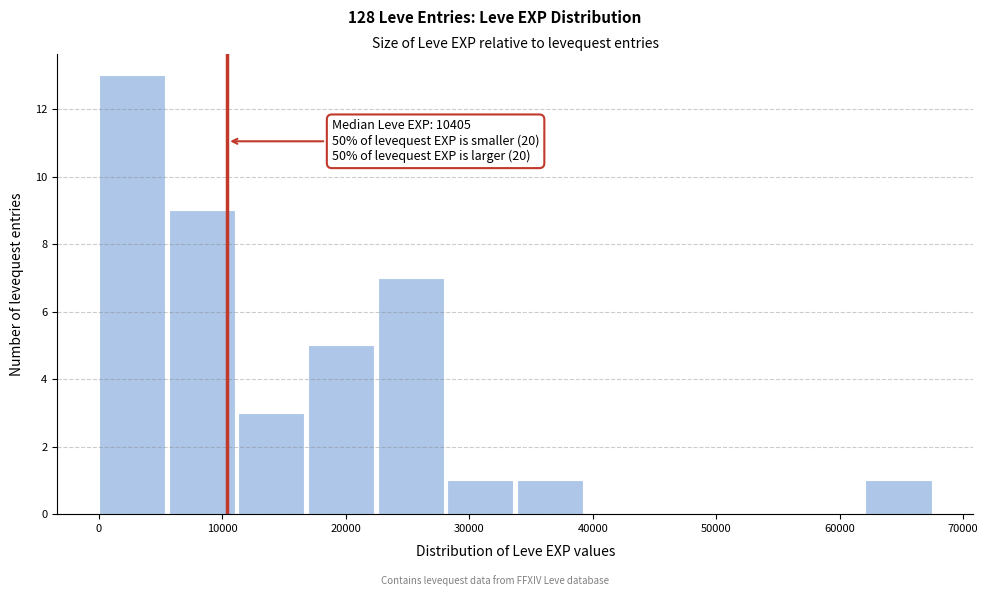

Which range on the x-axis has the tallest bar?

0 to 6000